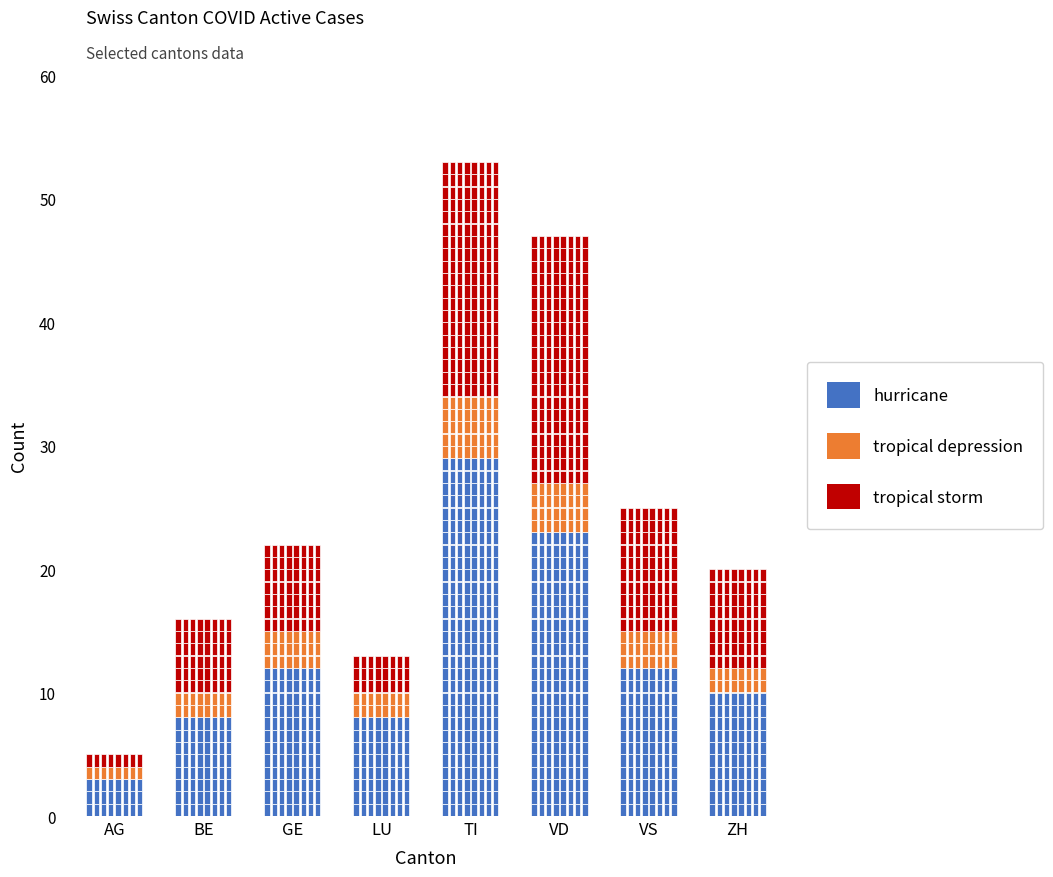

Does the chart contain any negative values?

No